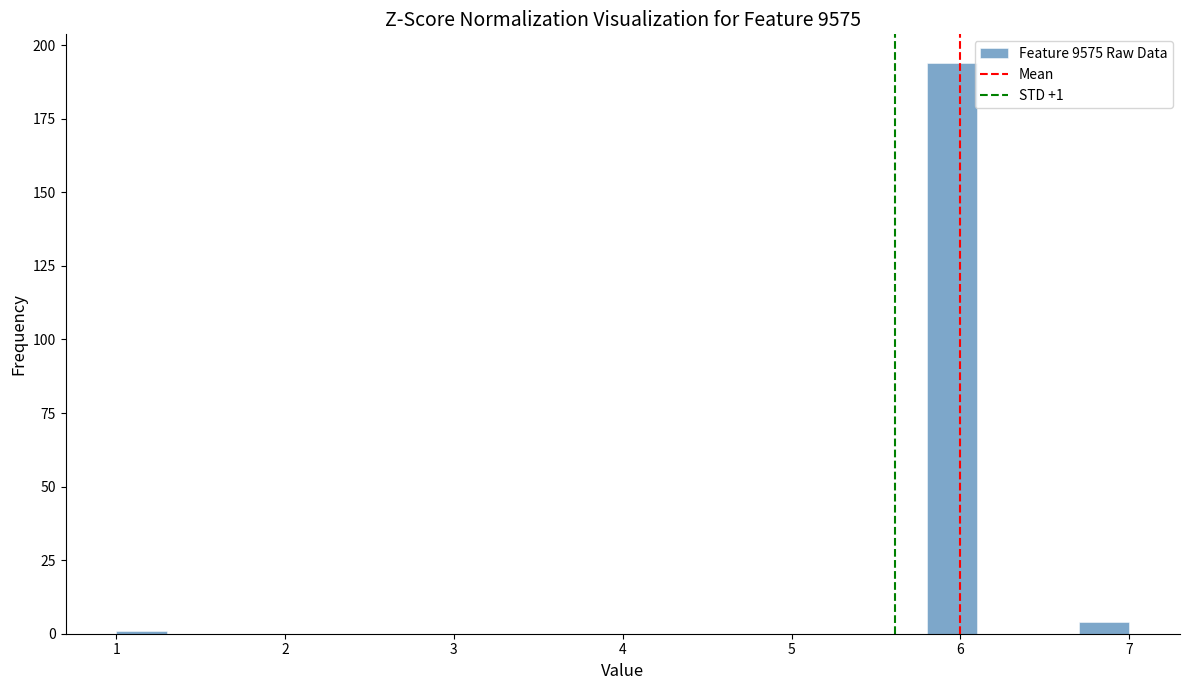

Read against the x-axis, roughly where is the centre of the tallest bar?

6.0